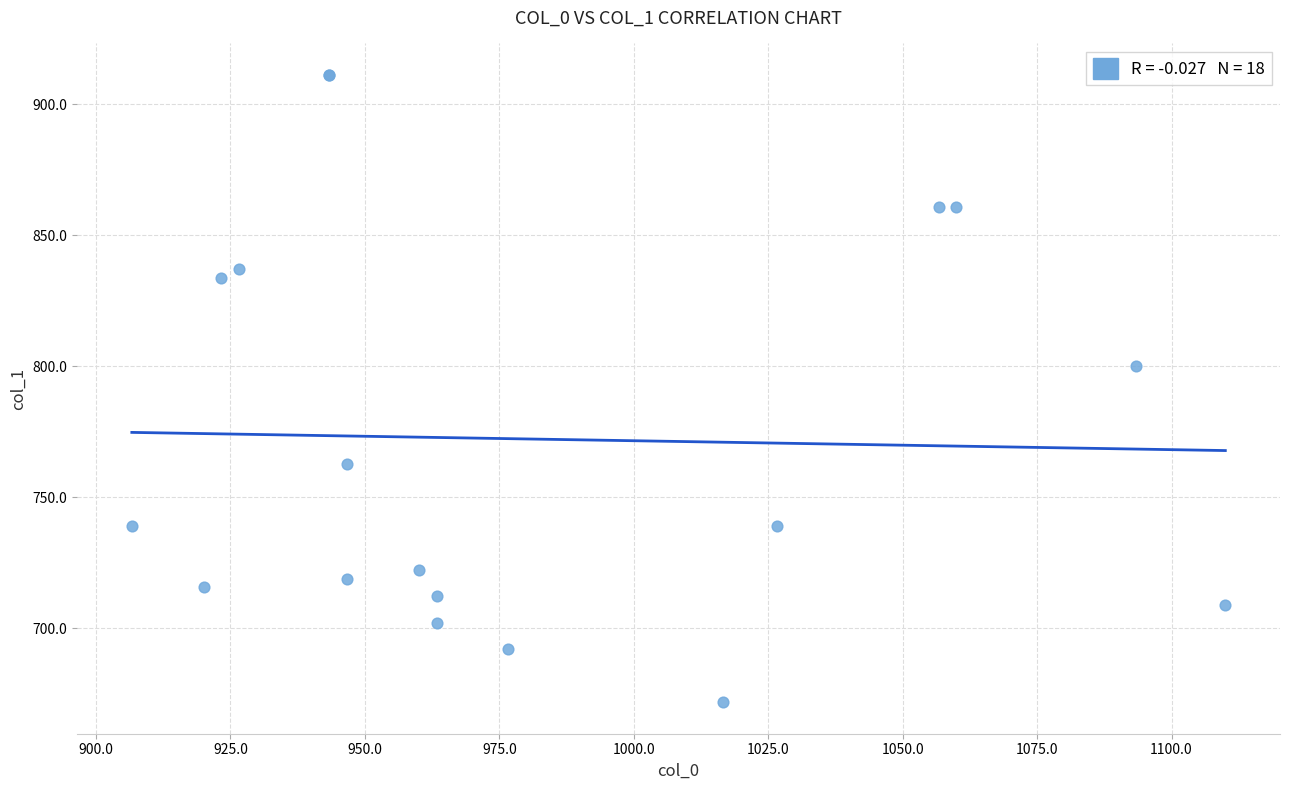

What Y value in the scatter plot is closest to 791?

799.9